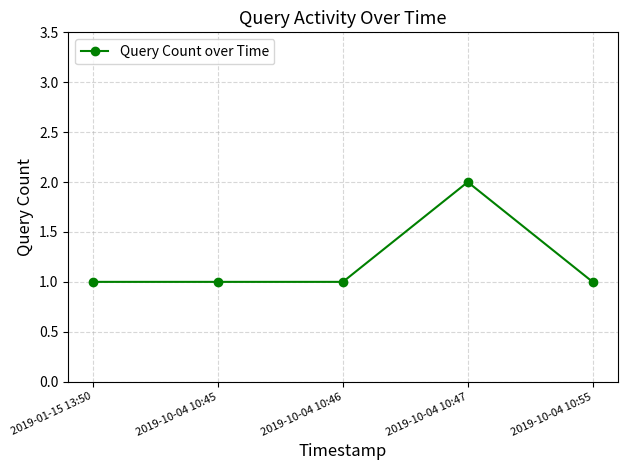

How many categories are shown in the chart?

5